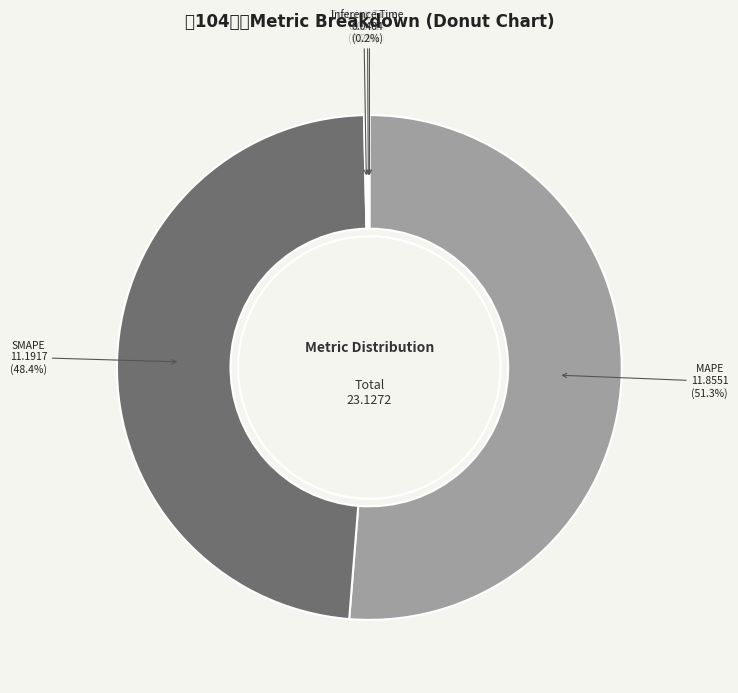

To the nearest percent, what portion does SMAPE represent?

48%